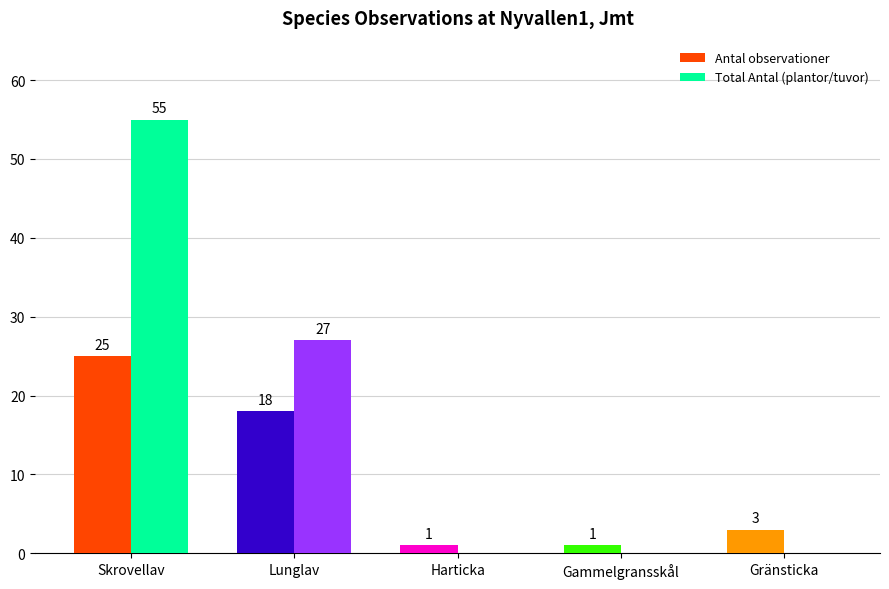

Between Skrovellav and Gränsticka, which series saw the biggest shift?

Total Antal (plantor/tuvor)